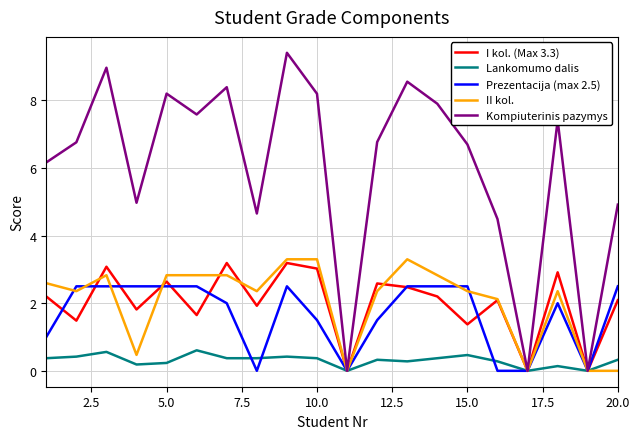

Which series has the largest total across all categories?

Kompiuterinis pazymys